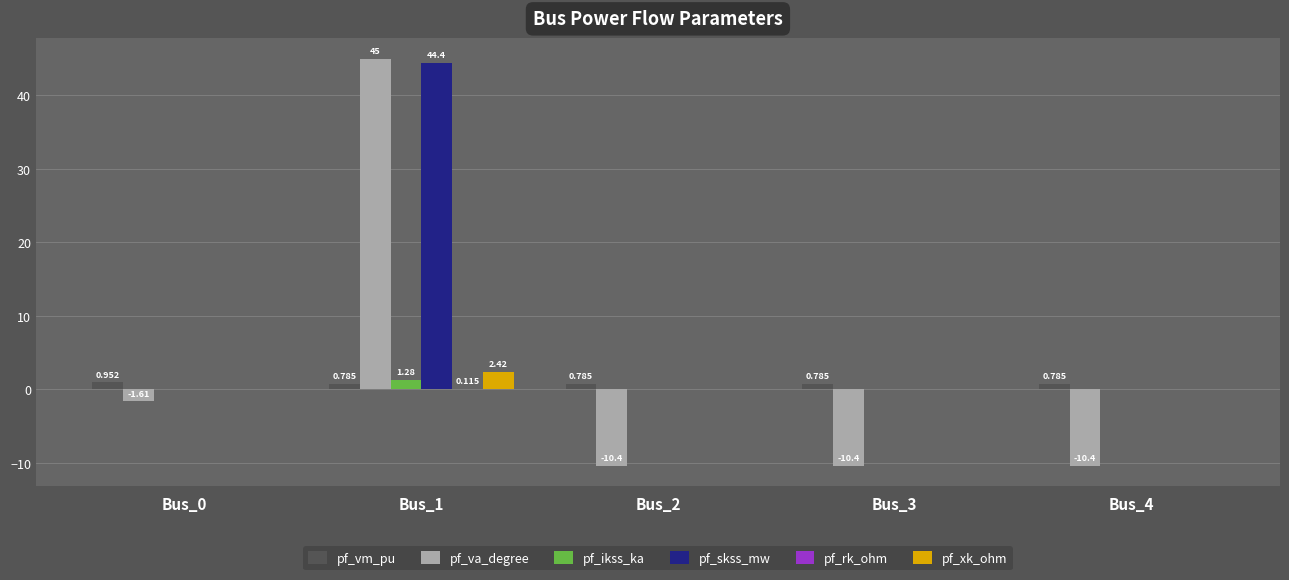

Which series changed the most between Bus_0 and Bus_3?

pf_va_degree